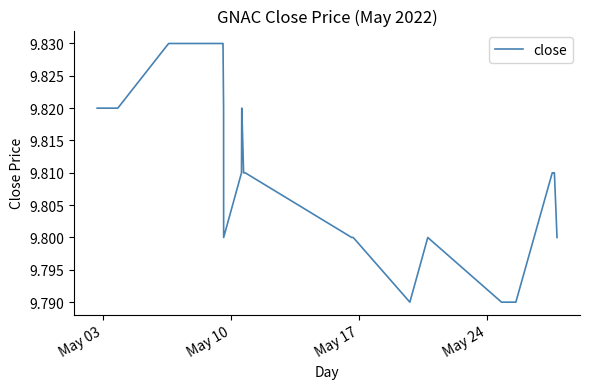

Does the chart display data point markers on the line(s)?

No